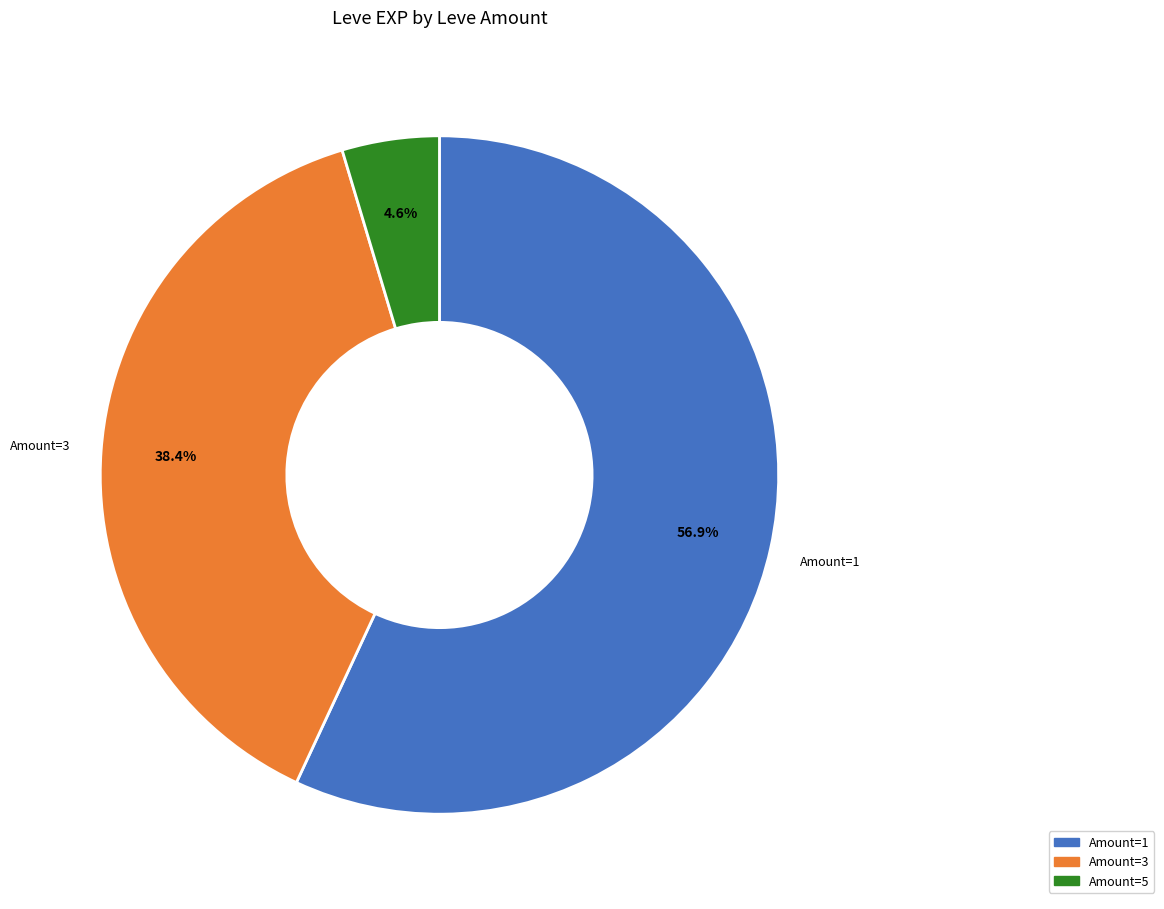

To the nearest percent, what is the difference between the largest and smallest slice percentages?

52%